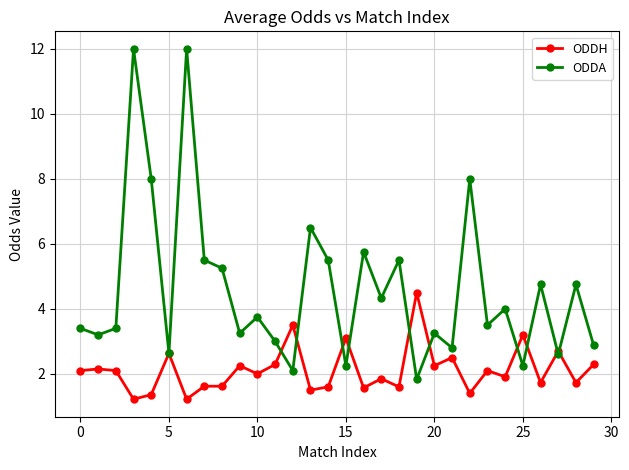

What is the value of the ODDH point at the 29th from the left?

1.7